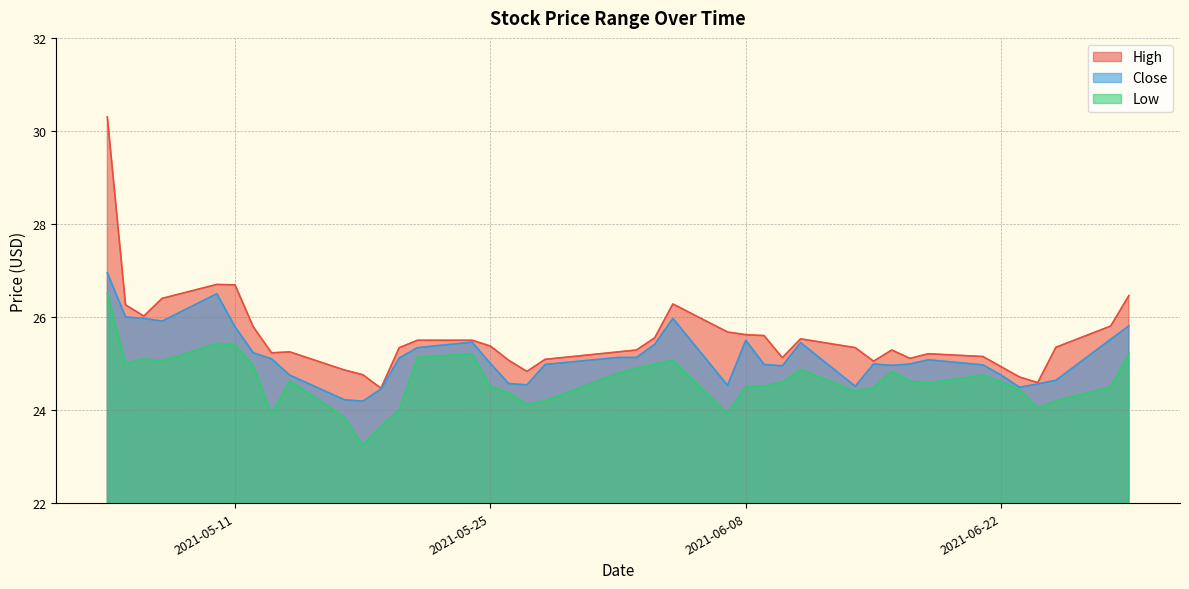

True or false: Close and High cross at least once.

False